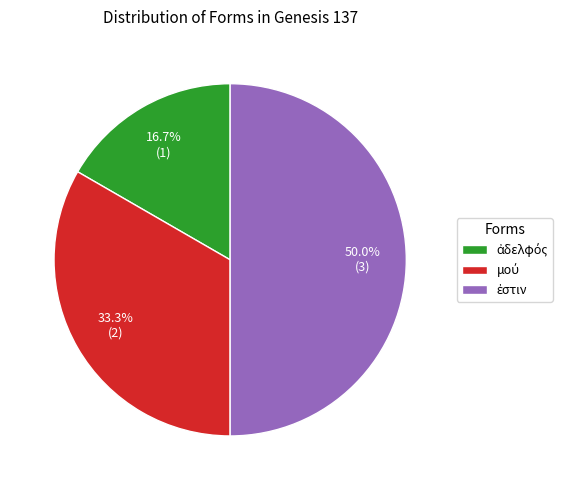

Which category has the smallest portion of the pie?

ἀδελφός